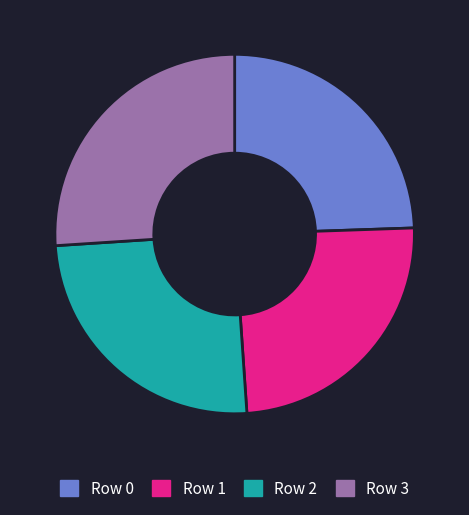

Do Row 3 and Row 2 together represent more than half of the pie?

Yes